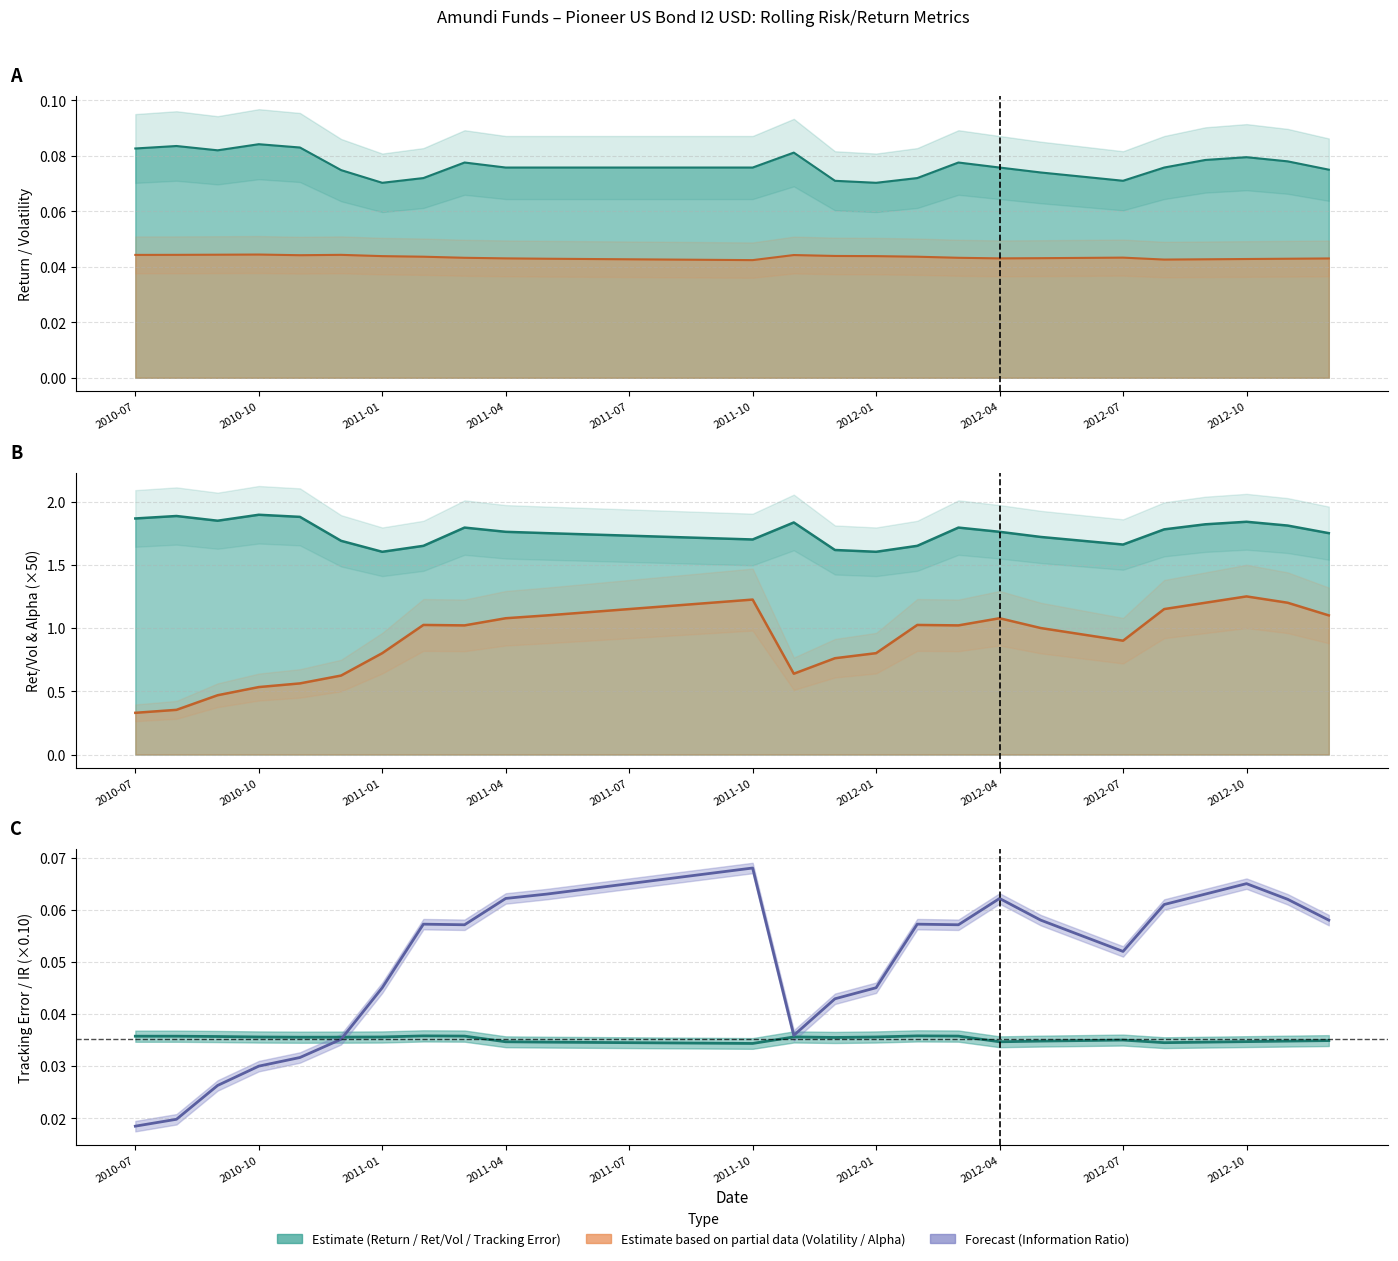

What is the label of the 2nd point from the right?

2012-11